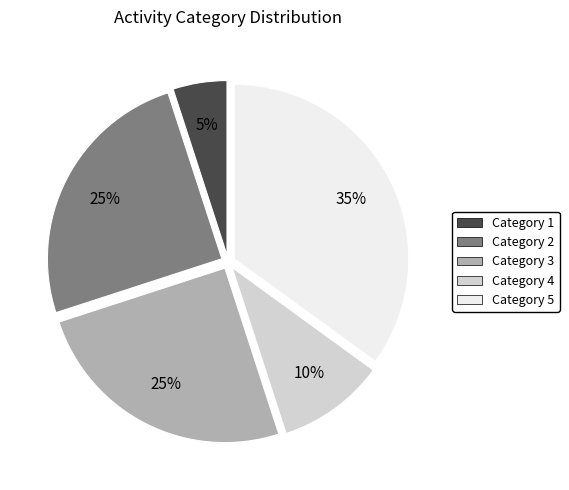

To the nearest percent, what is the average slice percentage?

20%